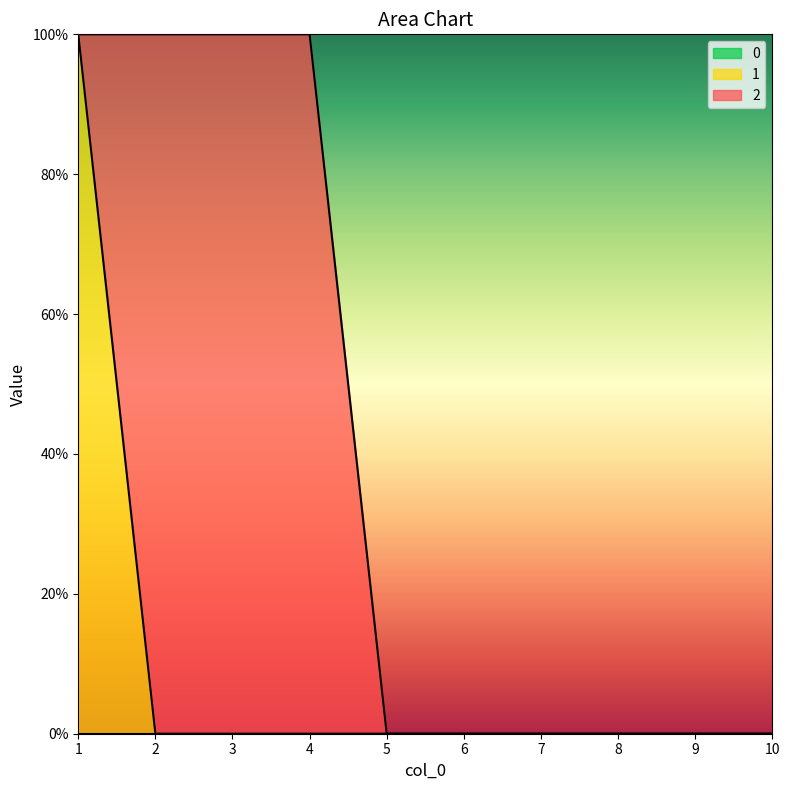

What is the difference between the maximum and minimum values in the 2 series?

1